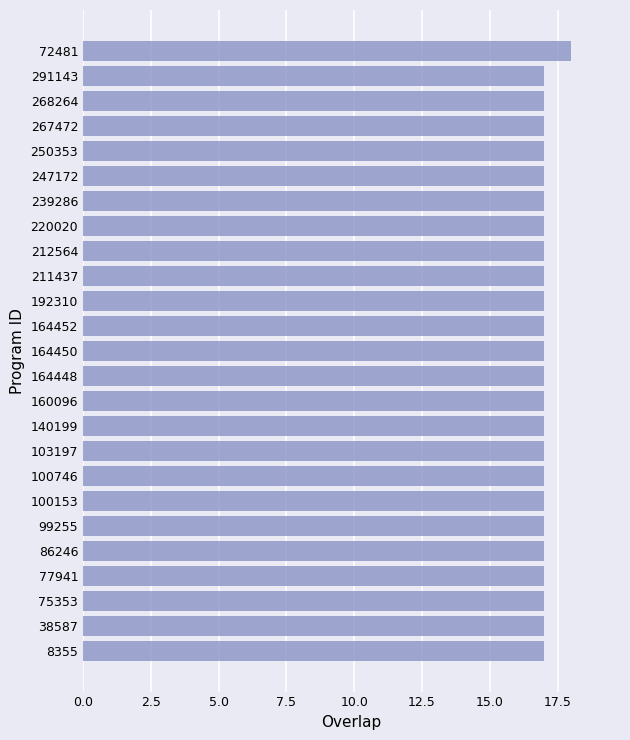

What is the difference between the maximum and minimum values?

1